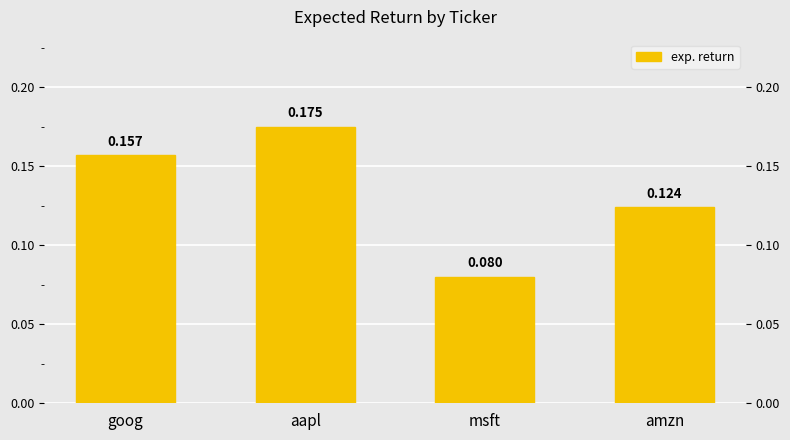

Where is the data nearest to the value 0?

msft